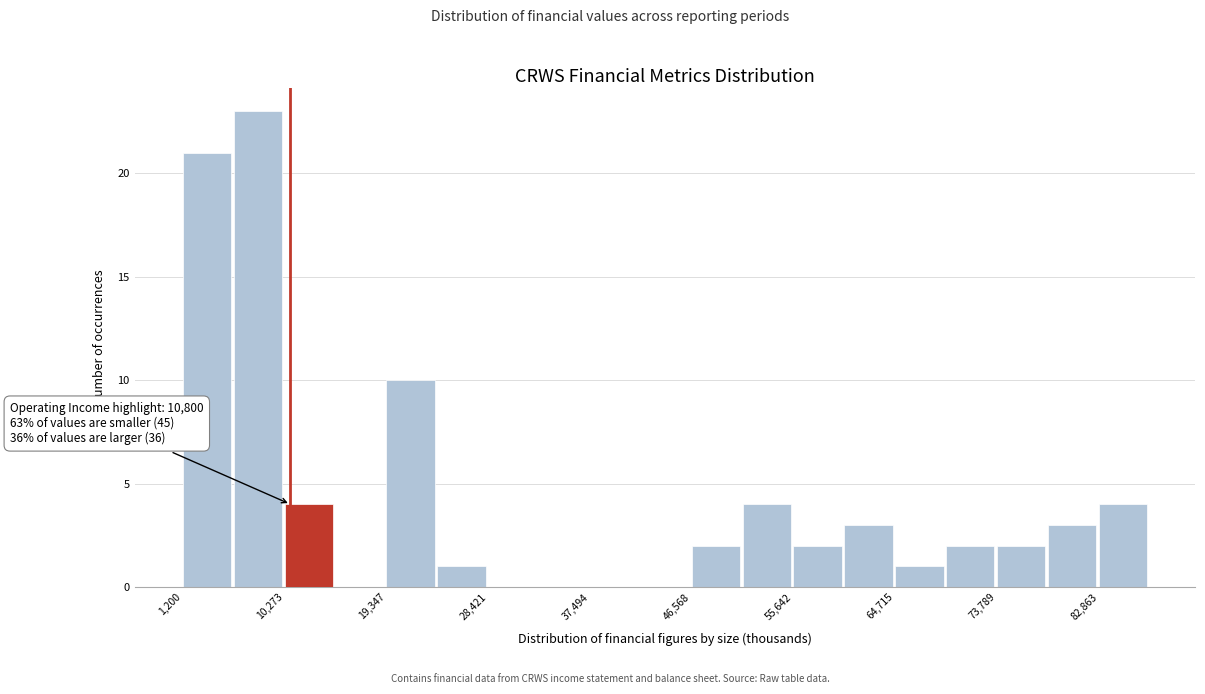

Which range on the x-axis has the tallest bar?

6000 to 10000